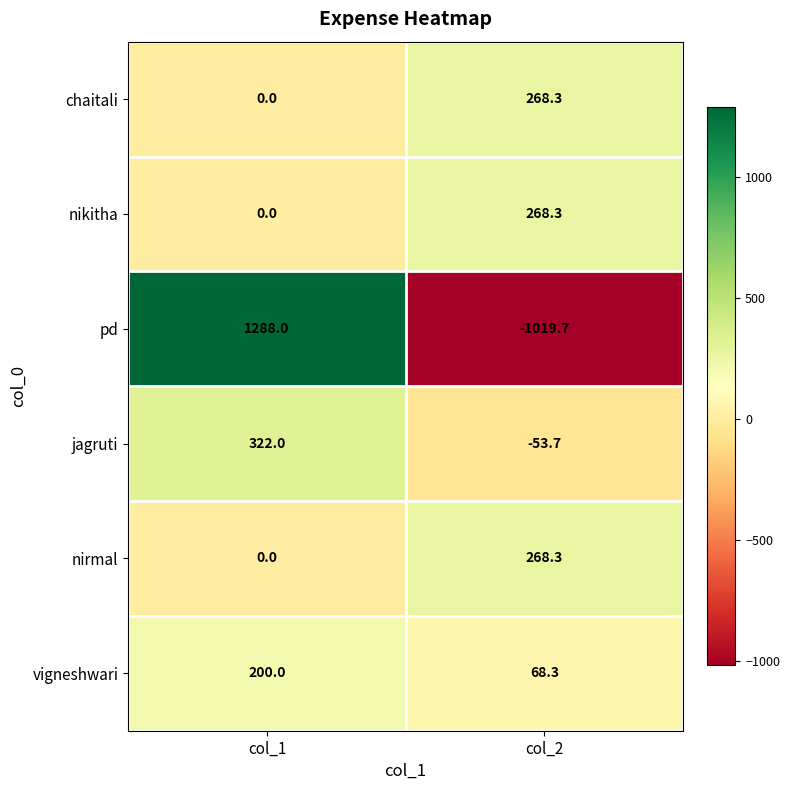

The jagruti series shows -53.7 at col_2. True or false?

True